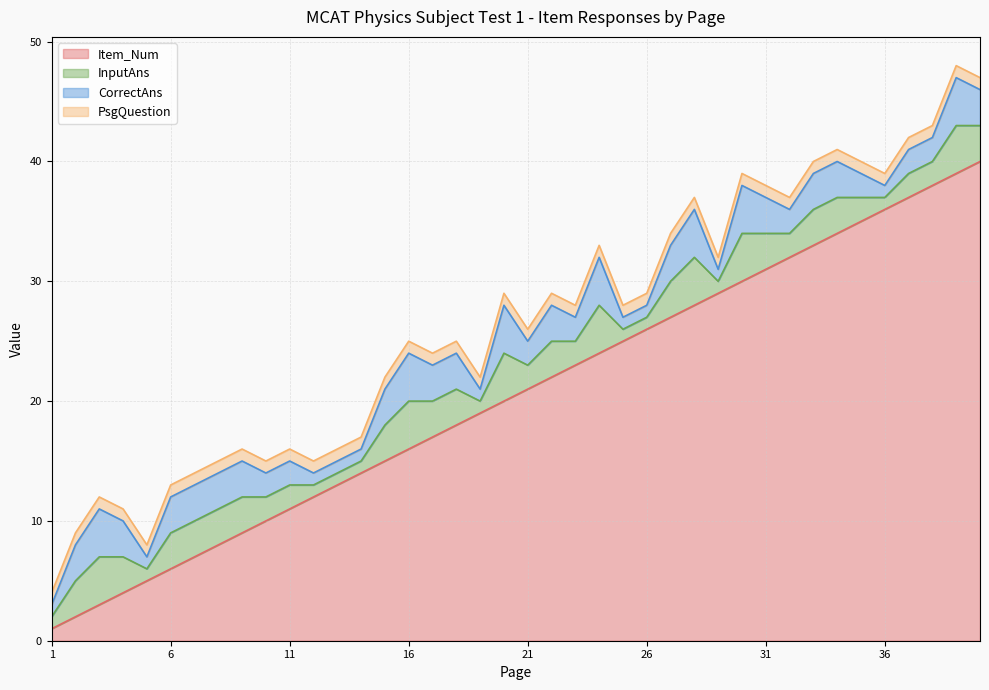

Where is the first local minimum for CorrectAns?

5